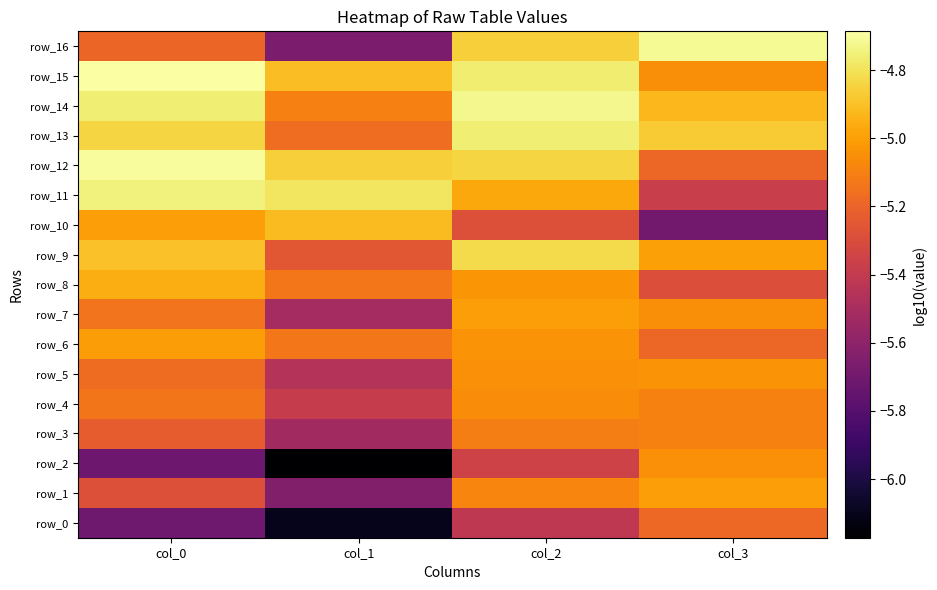

Rank the categories by row_15 value from lowest to highest.

col_3, col_1, col_2, col_0